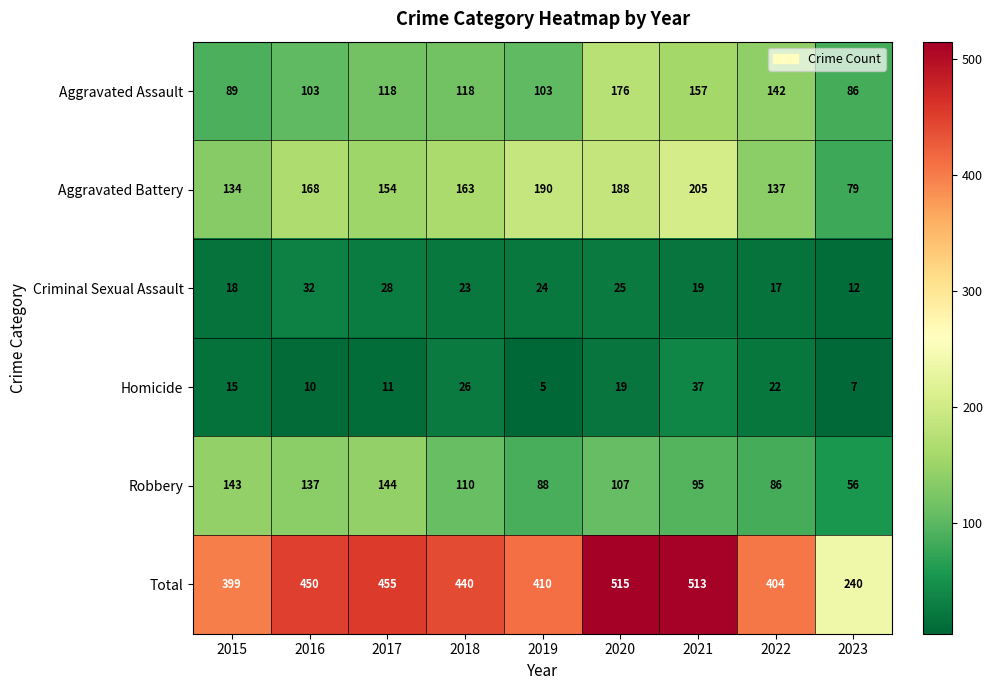

At 2023, list the series in order from largest to smallest.

Total, Aggravated Assault, Aggravated Battery, Robbery, Criminal Sexual Assault, Homicide